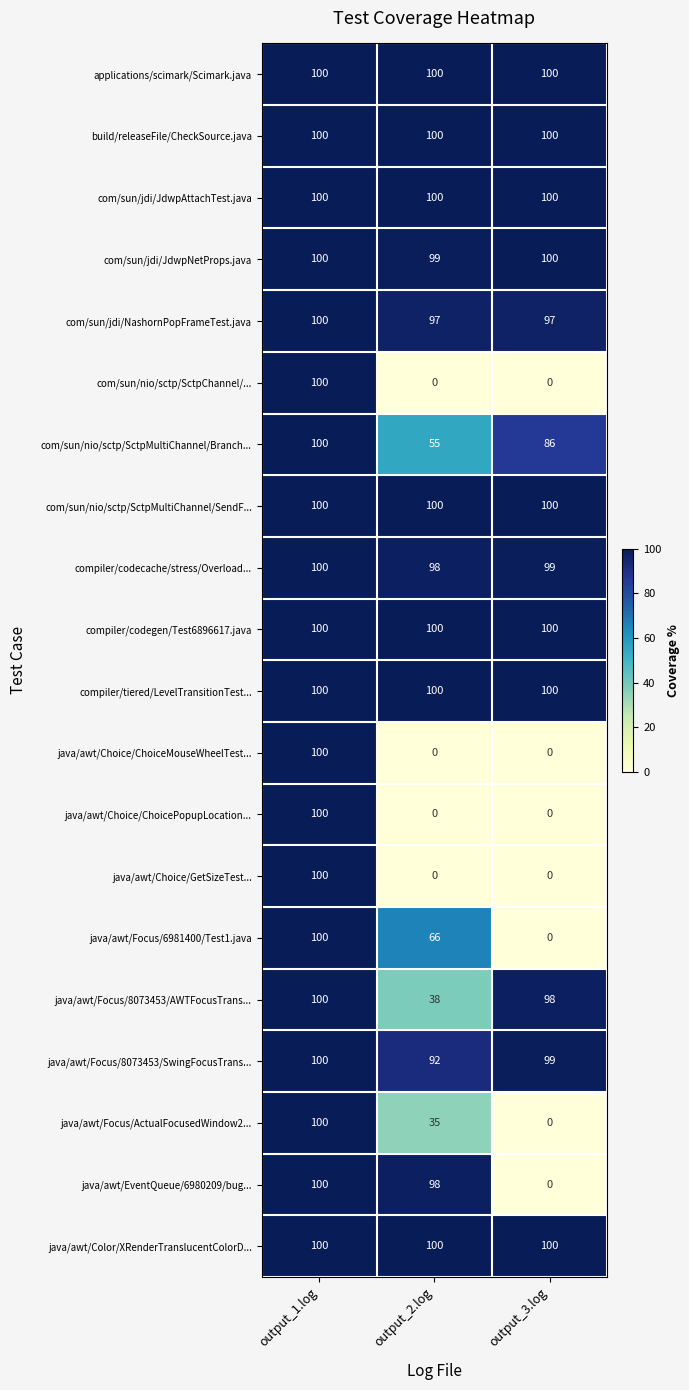

Which series changed the most between output_2.log and output_3.log?

java/awt/EventQueue/6980209/bug...